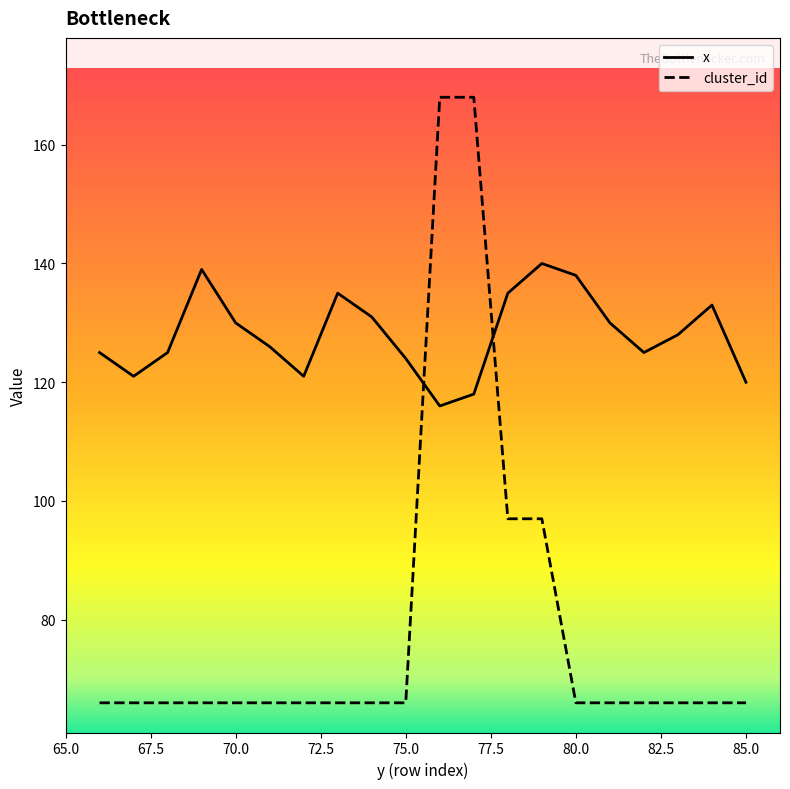

What is the greatest value displayed?

168